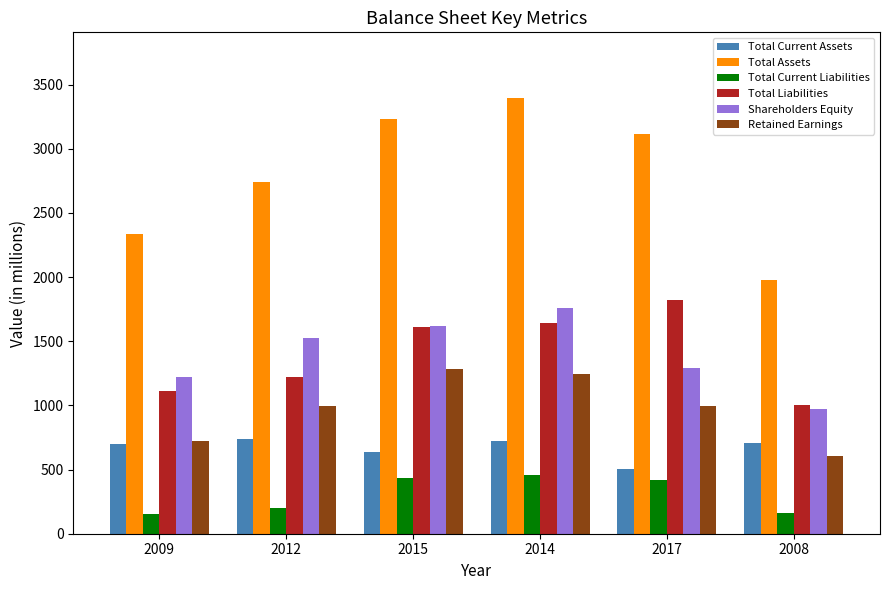

What is the difference between the second highest and minimum values in the Shareholders Equity series?

647